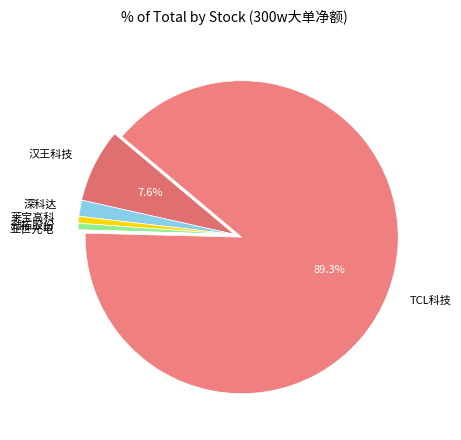

Is the sum of 莱宝高科 and 劲拓股份 greater than half?

No